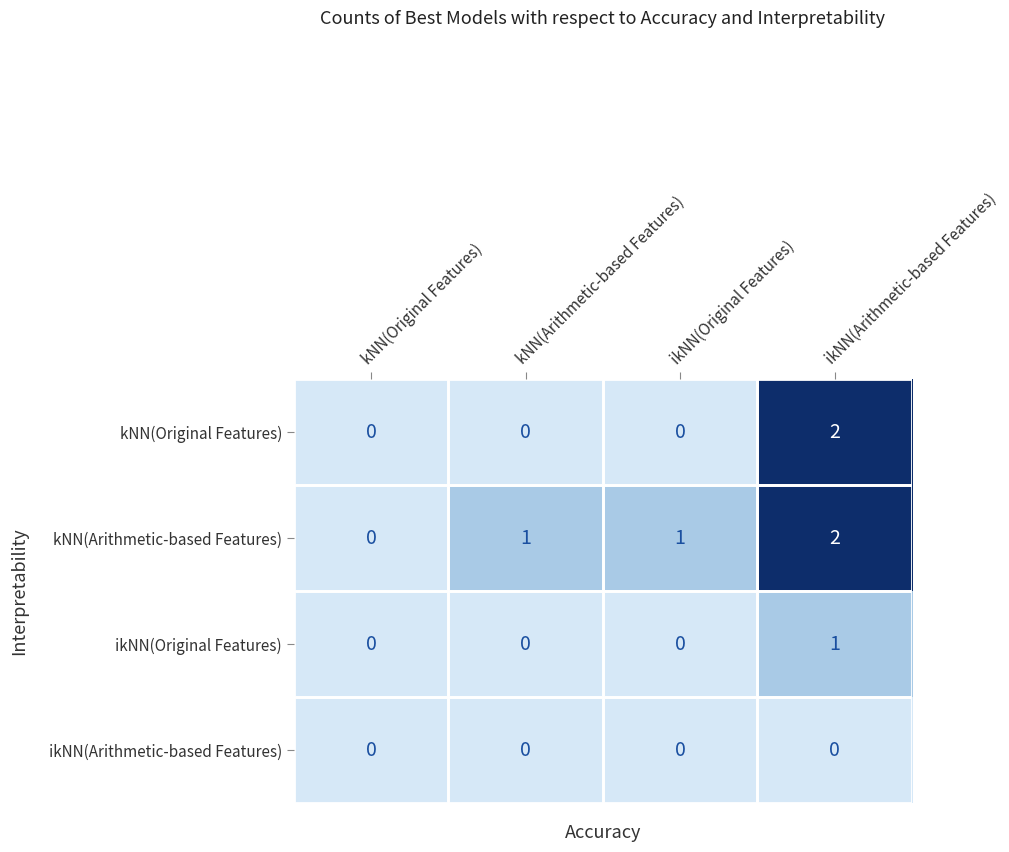

Which series has the largest total across all categories?

kNN(Arithmetic-based Features)